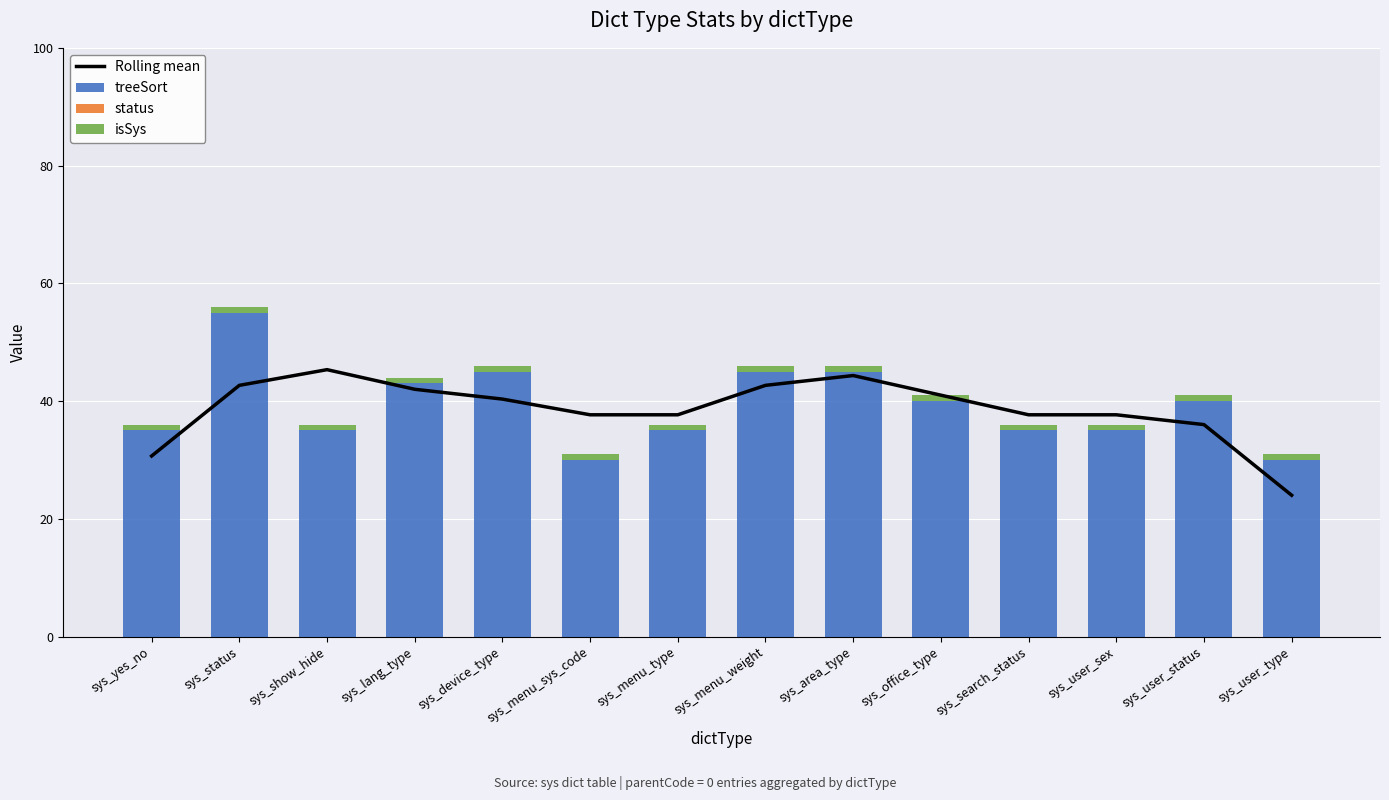

What is the minimum value for treeSort?

30